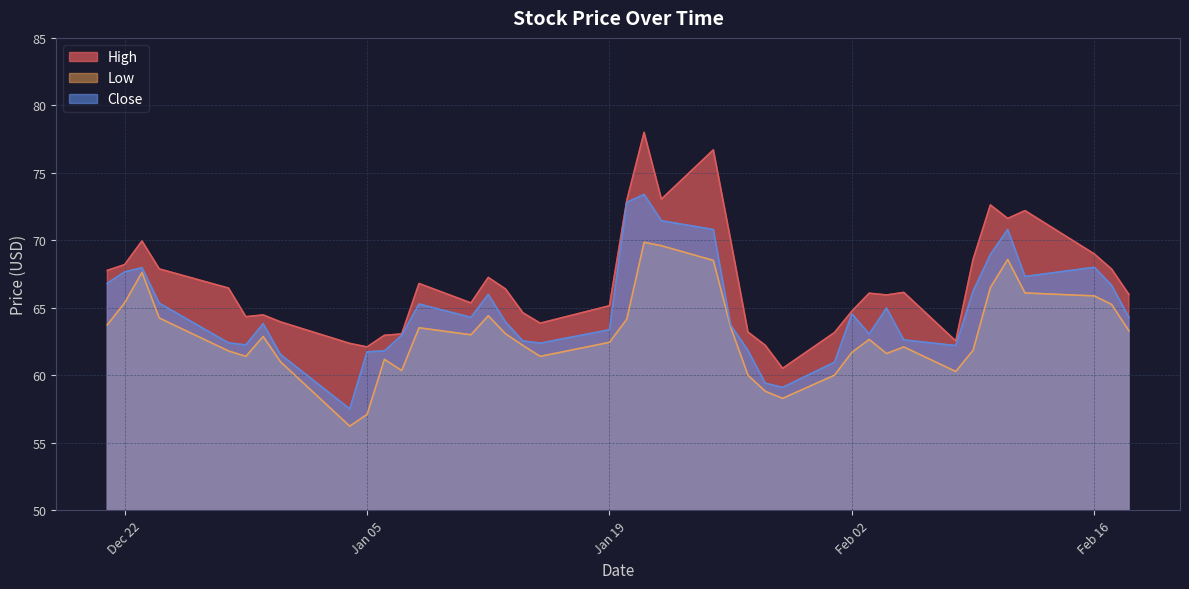

At which category is the sum across all series the highest?

2021-01-21